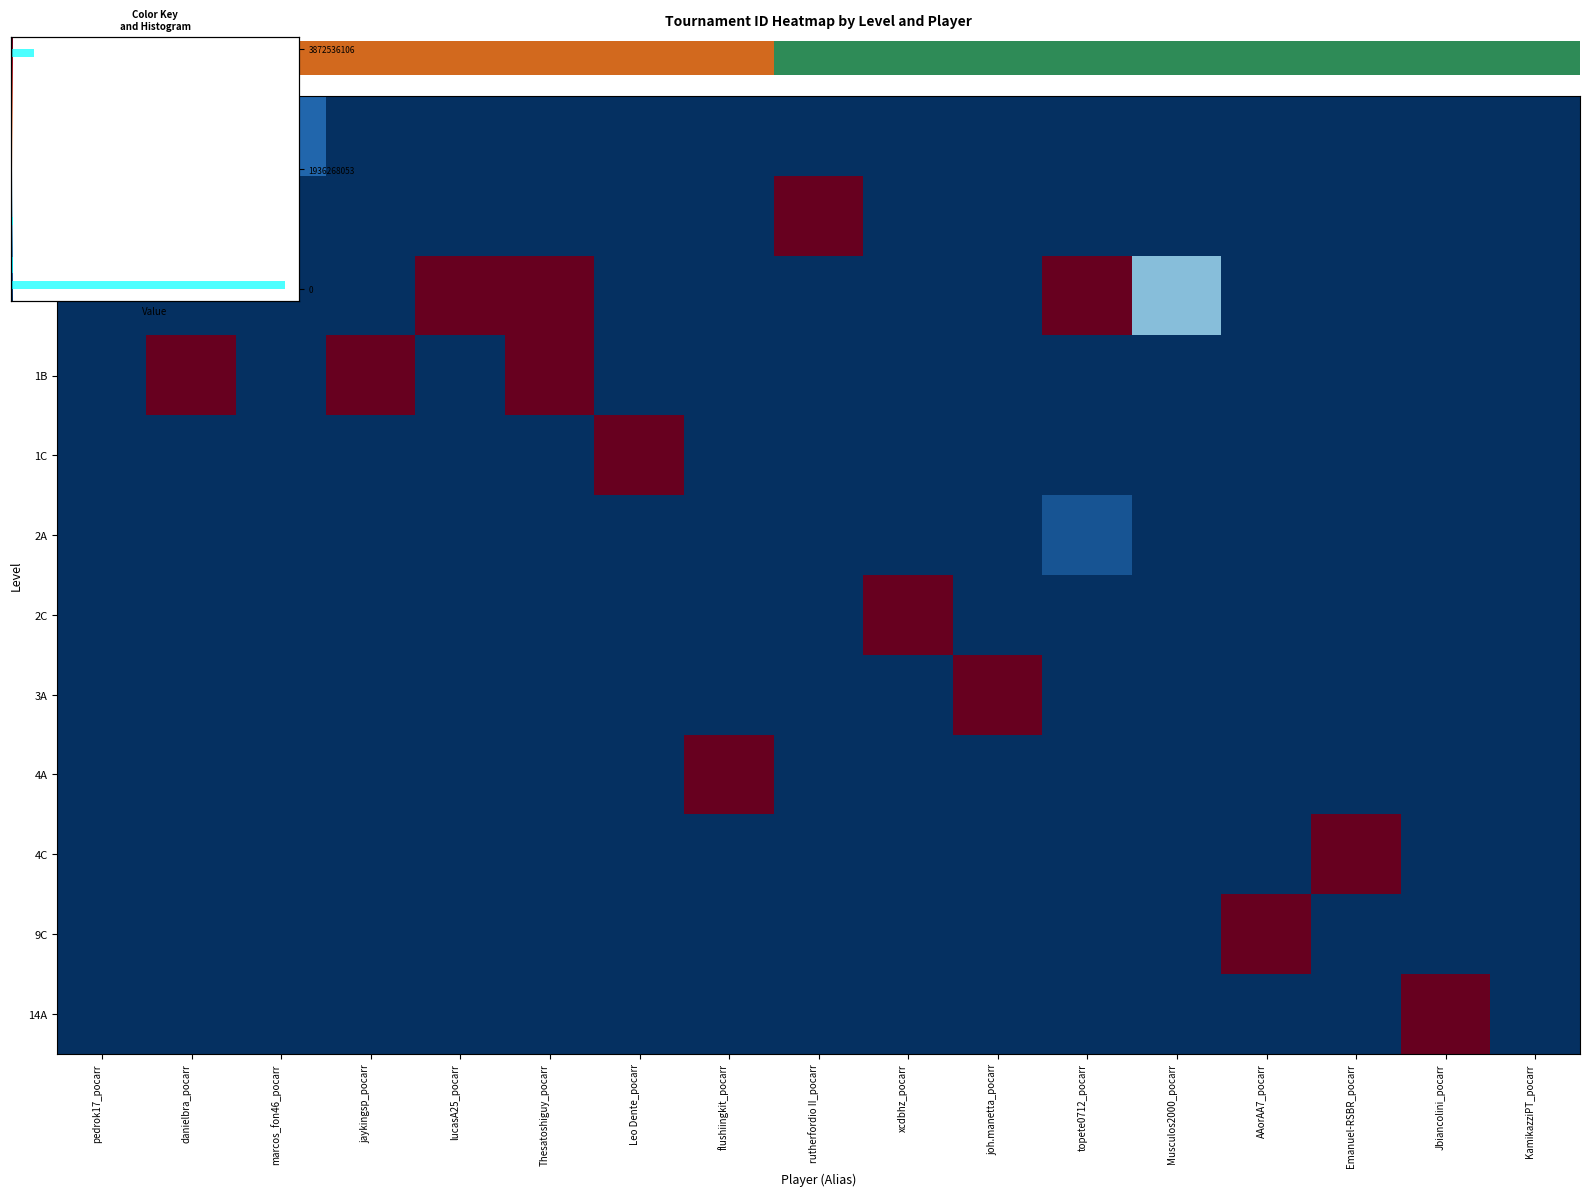

Reading right to left, extract all data points from this chart.

row_0: 0.0	0.0	0.0	0.0	0.0	0.0	0.0	0.0	0.0	0.0	0.0	0.0	0.0	0.0	0.1	0.0	1.0
row_1: 0.0	0.0	0.0	0.0	0.0	0.0	0.0	0.0	1.0	0.0	0.0	0.0	0.0	0.0	0.0	0.0	0.0
row_2: 0.0	0.0	0.0	0.0	0.3	1.0	0.0	0.0	0.0	0.0	0.0	1.0	1.0	0.0	0.0	0.0	0.0
row_3: 0.0	0.0	0.0	0.0	0.0	0.0	0.0	0.0	0.0	0.0	0.0	1.0	0.0	1.0	0.0	1.0	0.0
row_4: 0.0	0.0	0.0	0.0	0.0	0.0	0.0	0.0	0.0	0.0	1.0	0.0	0.0	0.0	0.0	0.0	0.0
row_5: 0.0	0.0	0.0	0.0	0.0	0.1	0.0	0.0	0.0	0.0	0.0	0.0	0.0	0.0	0.0	0.0	0.0
row_6: 0.0	0.0	0.0	0.0	0.0	0.0	0.0	1.0	0.0	0.0	0.0	0.0	0.0	0.0	0.0	0.0	0.0
row_7: 0.0	0.0	0.0	0.0	0.0	0.0	1.0	0.0	0.0	0.0	0.0	0.0	0.0	0.0	0.0	0.0	0.0
row_8: 0.0	0.0	0.0	0.0	0.0	0.0	0.0	0.0	0.0	1.0	0.0	0.0	0.0	0.0	0.0	0.0	0.0
row_9: 0.0	0.0	1.0	0.0	0.0	0.0	0.0	0.0	0.0	0.0	0.0	0.0	0.0	0.0	0.0	0.0	0.0
row_10: 0.0	0.0	0.0	1.0	0.0	0.0	0.0	0.0	0.0	0.0	0.0	0.0	0.0	0.0	0.0	0.0	0.0
row_11: 0.0	1.0	0.0	0.0	0.0	0.0	0.0	0.0	0.0	0.0	0.0	0.0	0.0	0.0	0.0	0.0	0.0